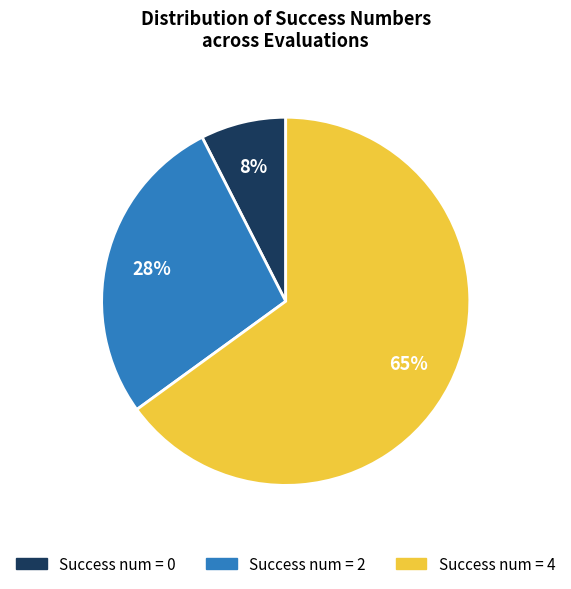

Is there any slice that represents more than half of the pie?

Yes